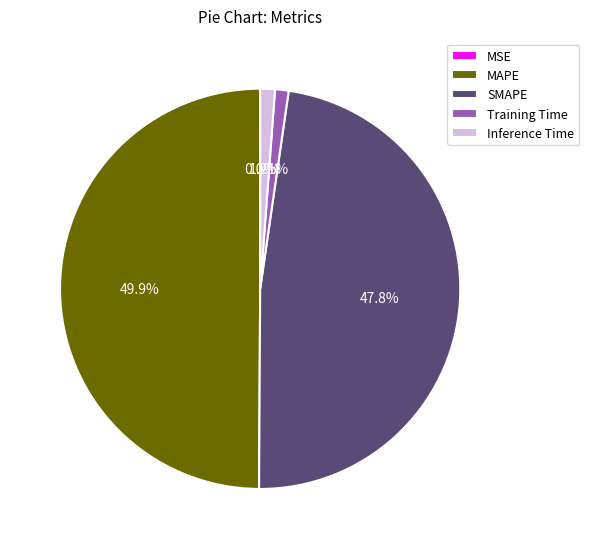

What percentage is NOT represented by SMAPE?

52.2%